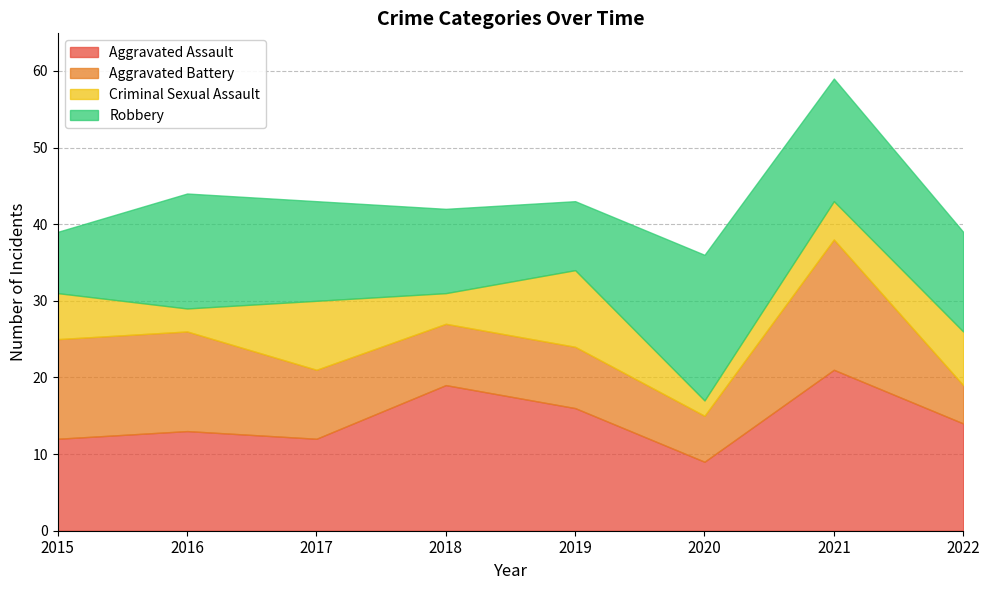

At which label does Robbery reach its minimum?

2015